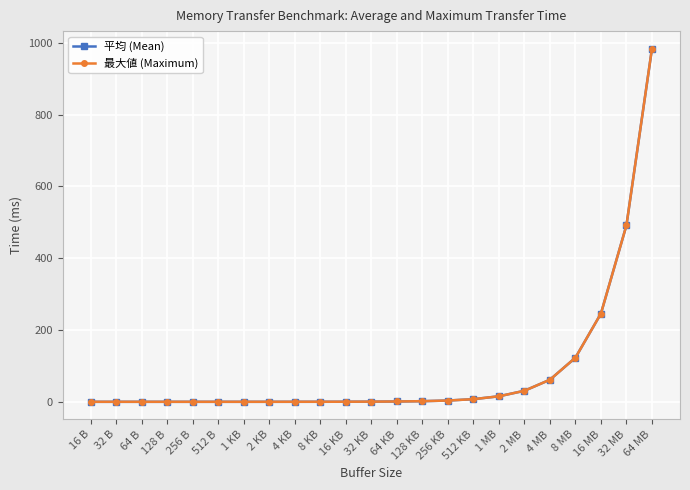

True or false: 最大値 (Maximum) has a value of 702.4 at 32 MB.

False